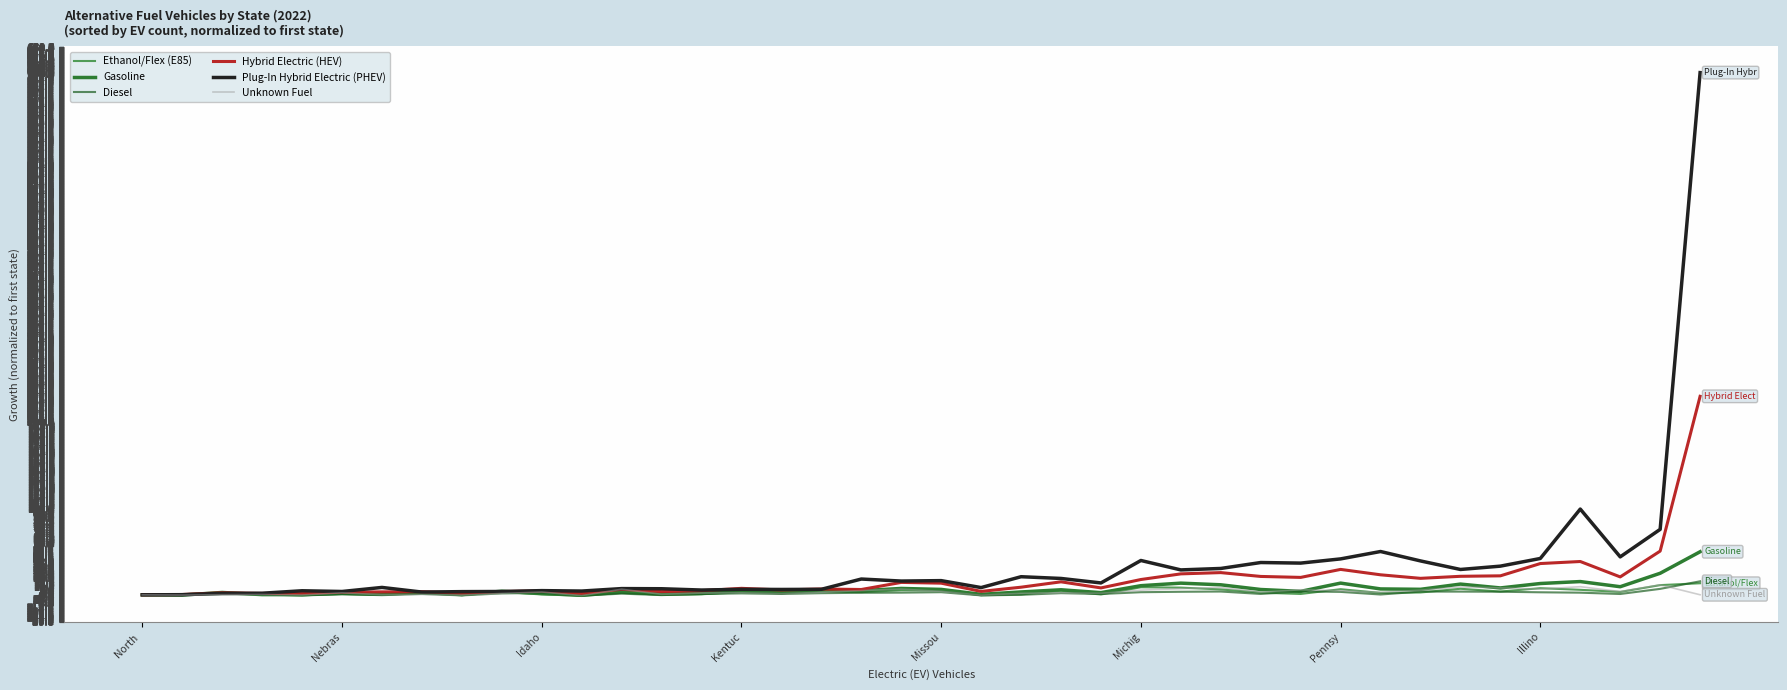

How many categories are shown in the chart?

40